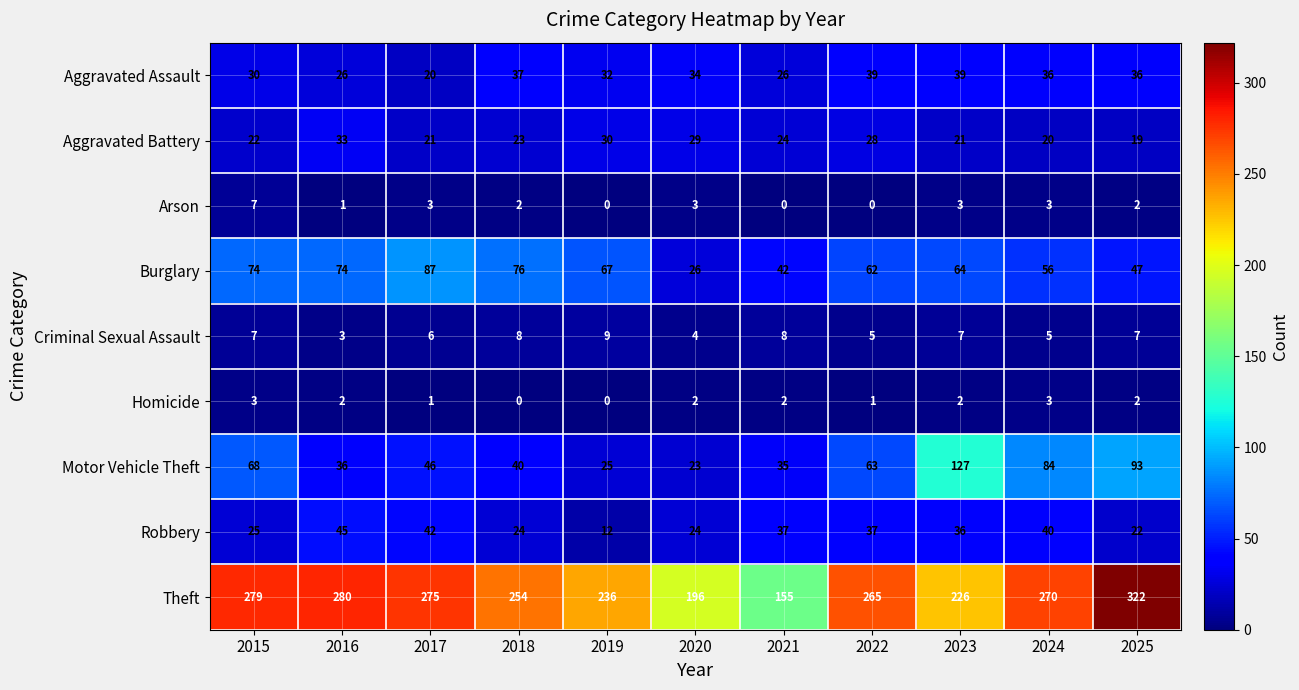

Count the Criminal Sexual Assault values in the range 5 to 8.

8